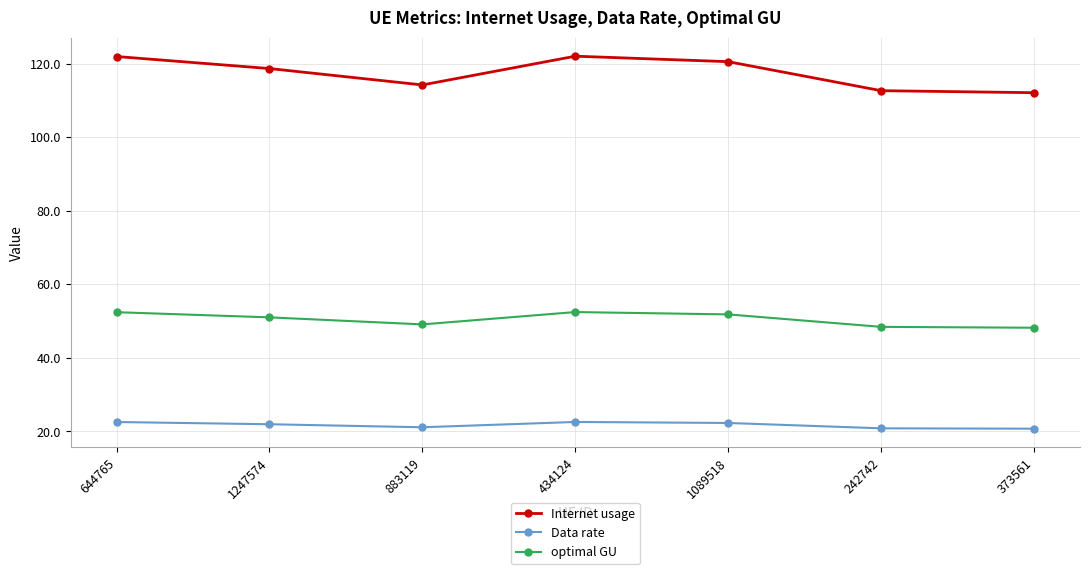

How many interior local peaks does the optimal GU series have?

1